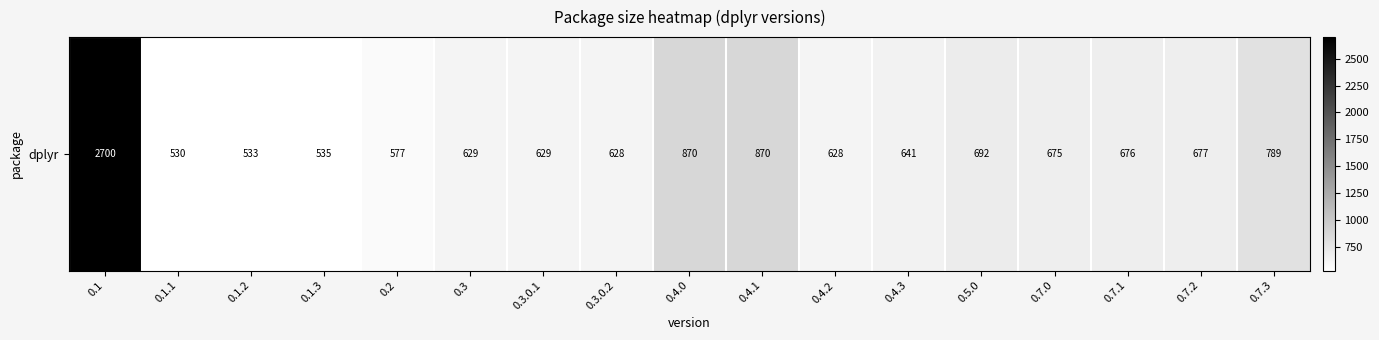

List the labels in order of value, largest first.

0.1, 0.4.0, 0.4.1, 0.7.3, 0.5.0, 0.7.2, 0.7.1, 0.7.0, 0.4.3, 0.3, 0.3.0.1, 0.3.0.2, 0.4.2, 0.2, 0.1.3, 0.1.2, 0.1.1